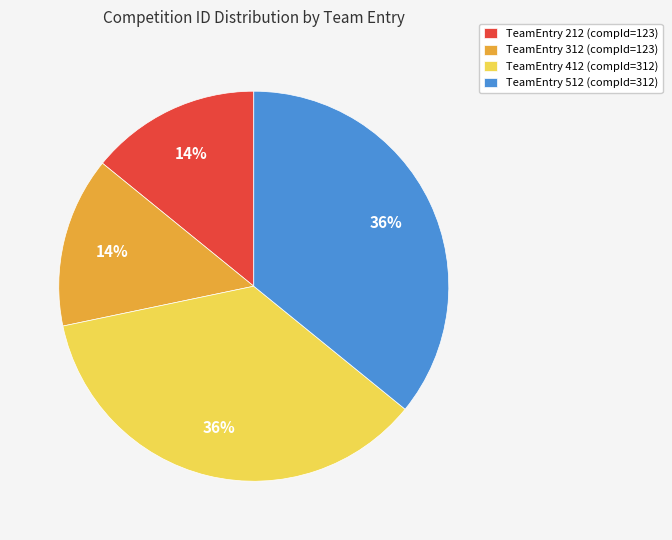

Approximately how many times larger is the value at TeamEntry 512 (compId=312) compared to TeamEntry 412 (compId=312)?

1.0